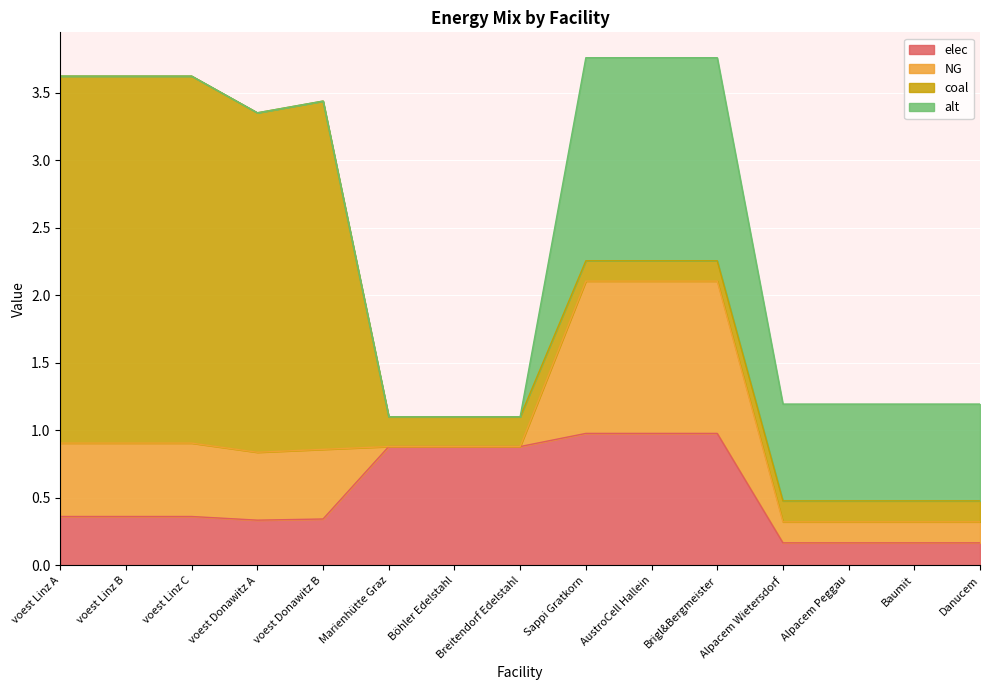

The value of elec at voest Linz B is 0.5. True or false?

False